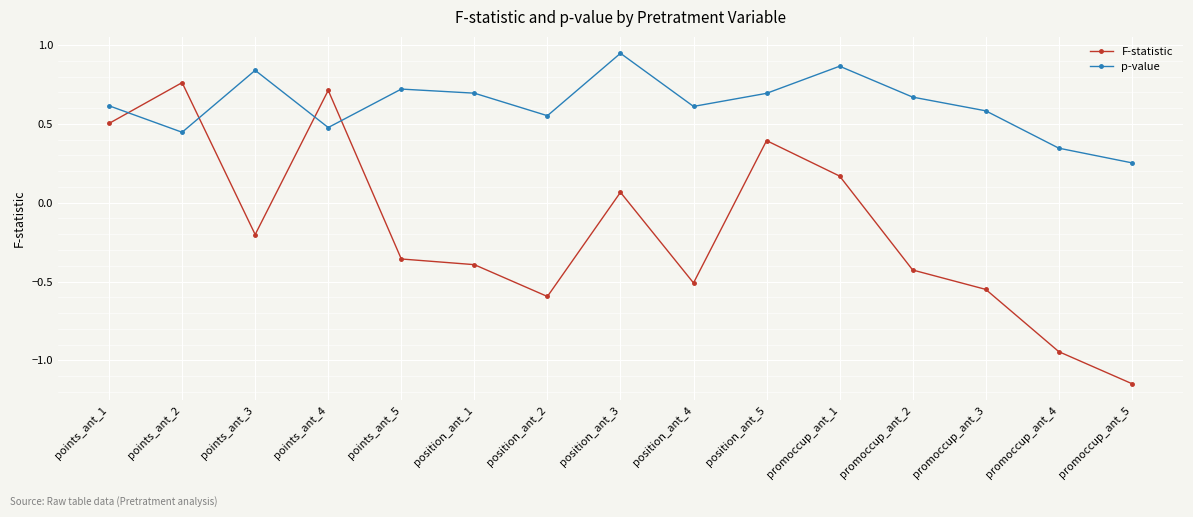

How many values in F-statistic are above zero?

6